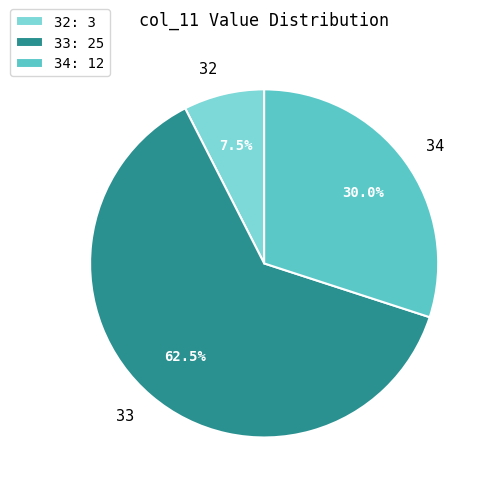

Combined, what portion of the pie is 33 and 34?

92.5%